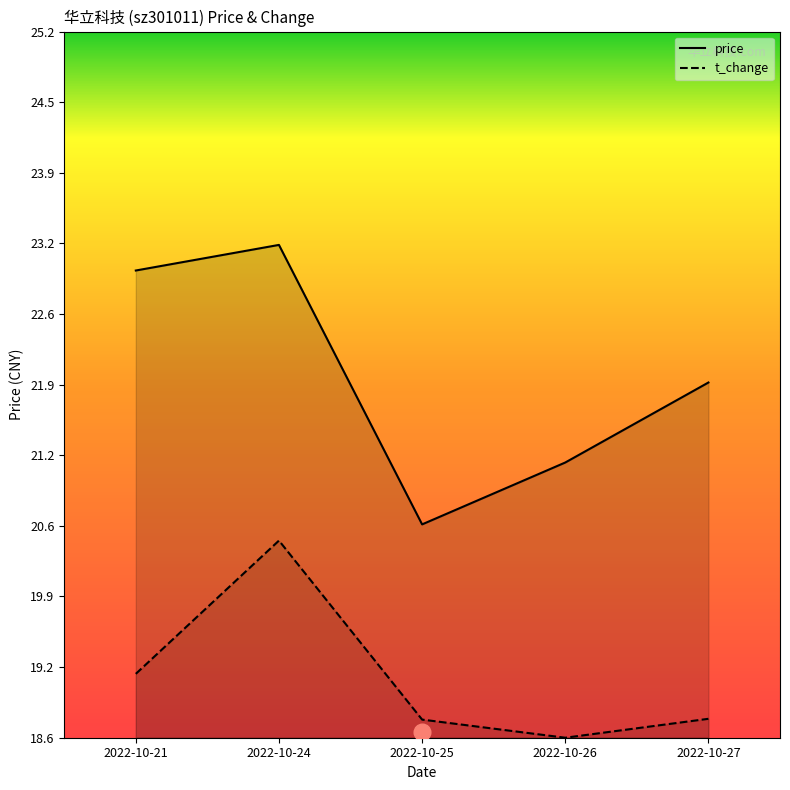

Count the number of categories in the chart.

5